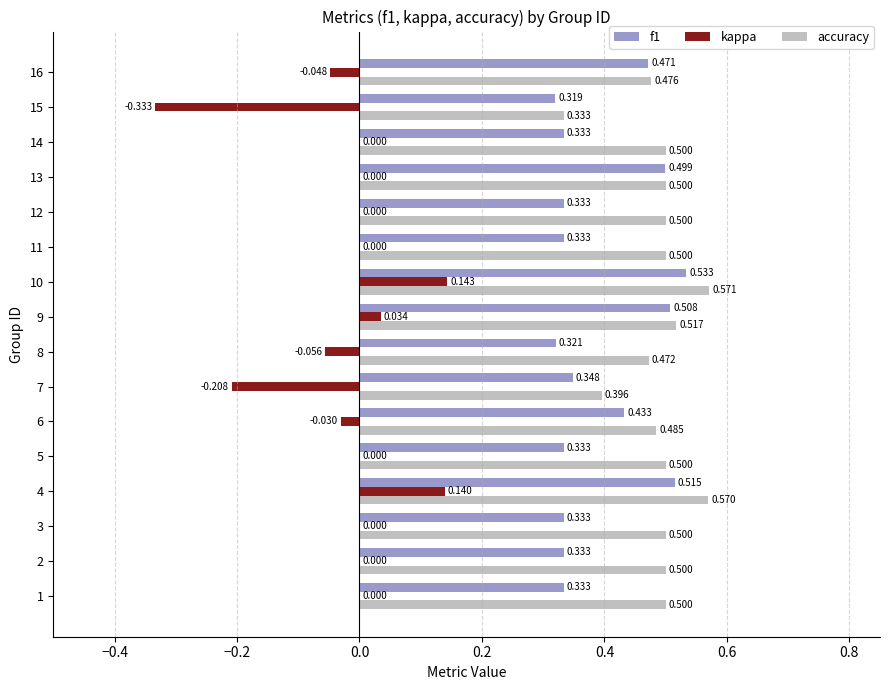

Which category has the highest value in the kappa series?

10